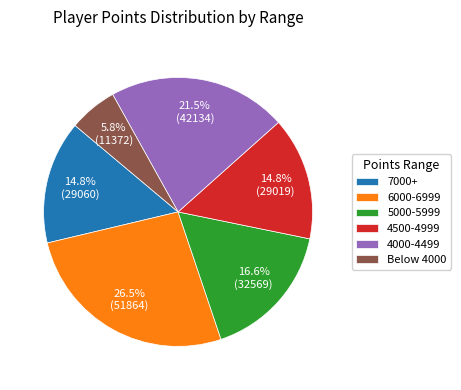

Is the sum of 4500-4999 and 4000-4499 greater than half?

No